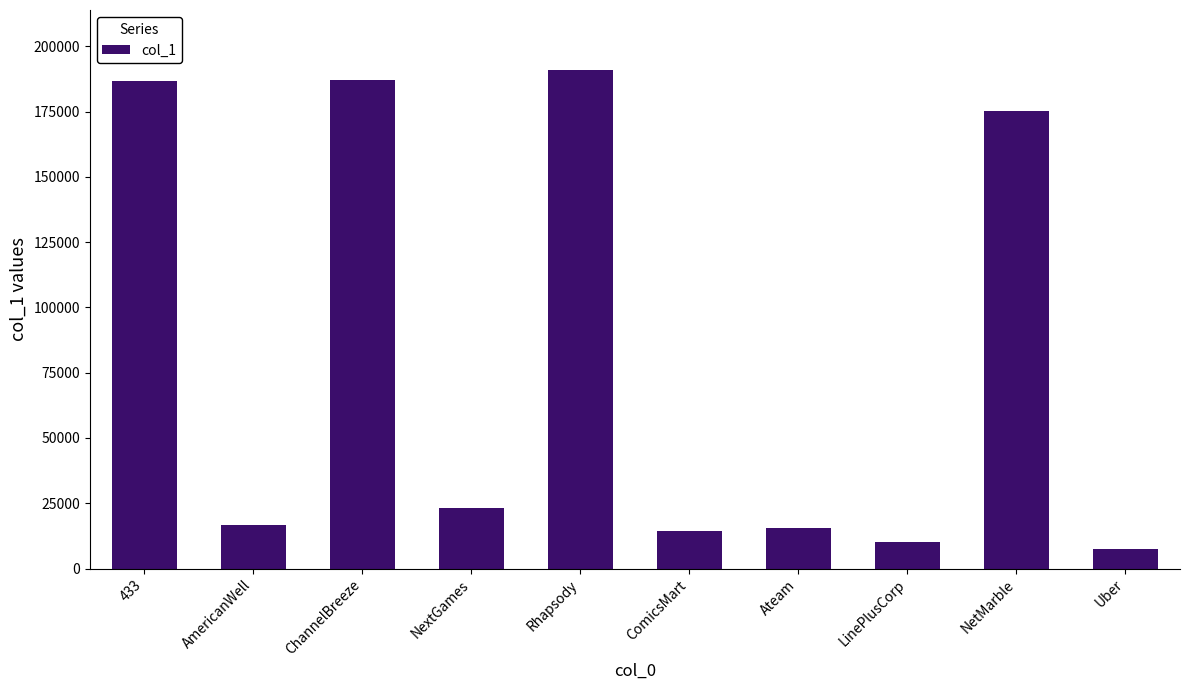

Are the bars horizontal?

No